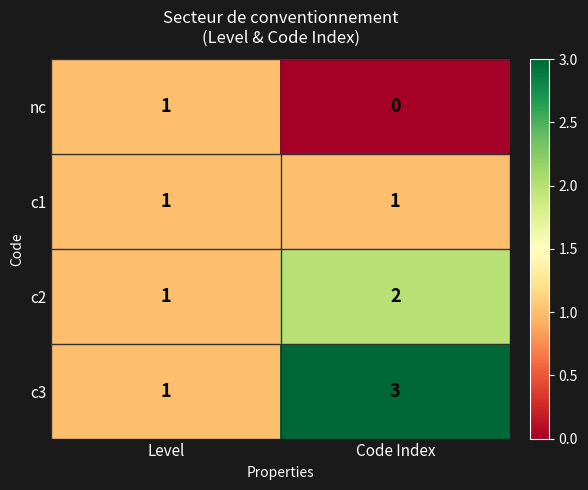

Which category has the highest value in the nc series?

Level